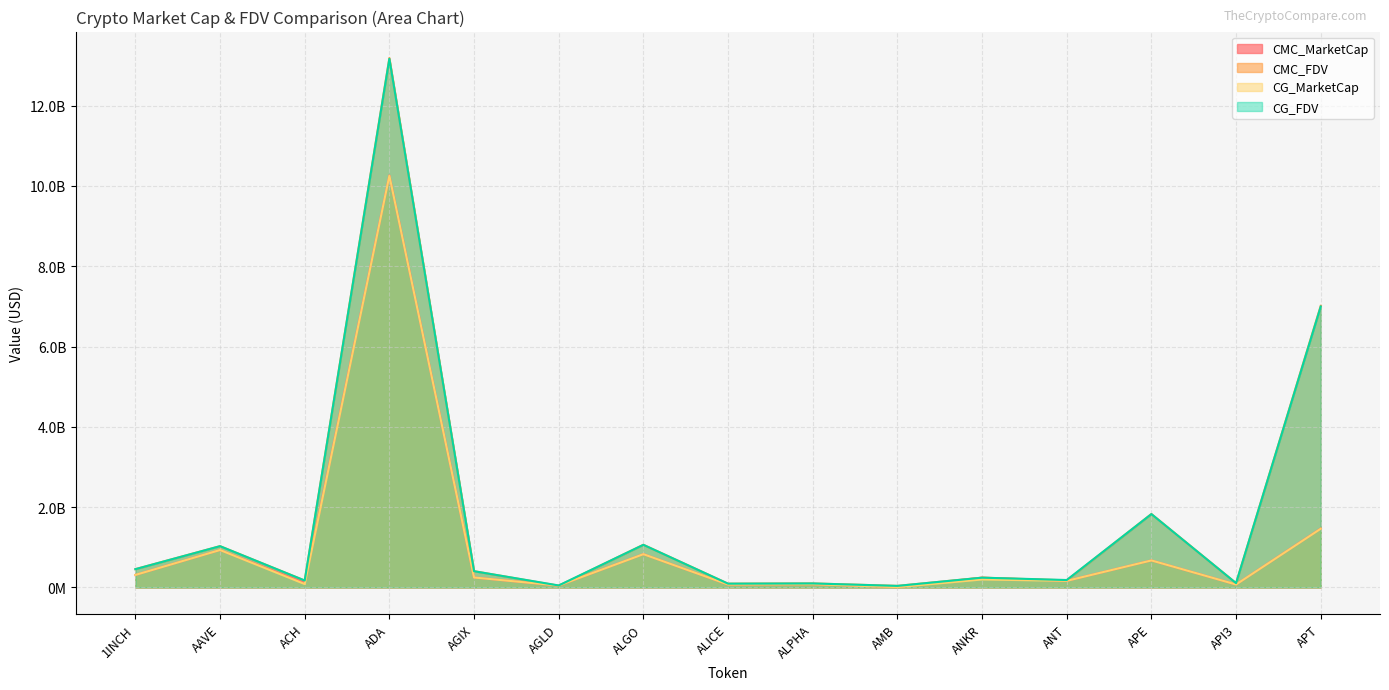

List the labels in order of CMC_FDV value, smallest first.

AMB, AGLD, ALICE, ALPHA, API3, ACH, ANT, ANKR, AGIX, 1INCH, AAVE, ALGO, APE, APT, ADA